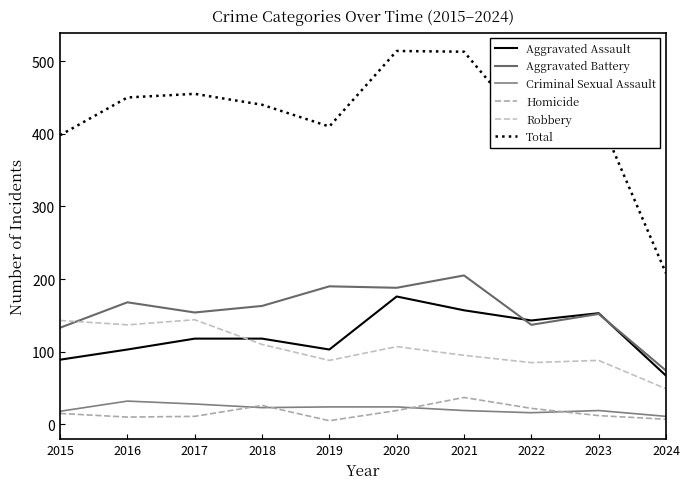

True or false: Aggravated Assault and Total cross at least once.

False